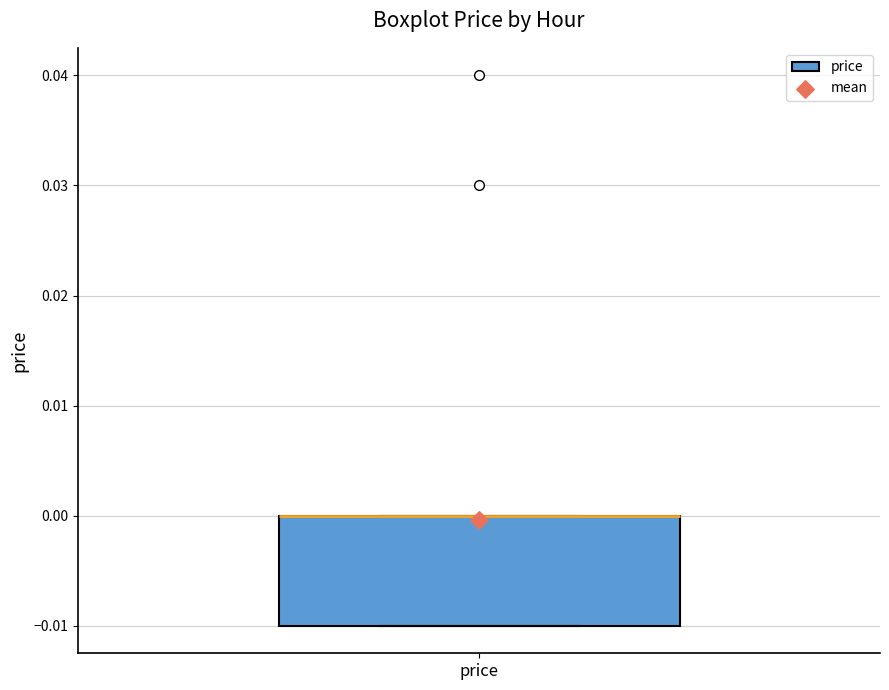

Transcribe this box plot: give where the median line is, the range the box spans, and where the two whiskers end, as read against the y-axis. The values are not printed on the chart, so give them approximately, as read against the axis.

median 0.00 (drawn on the box's upper edge), box -0.01 to 0.00, whiskers -0.01 to 0.00